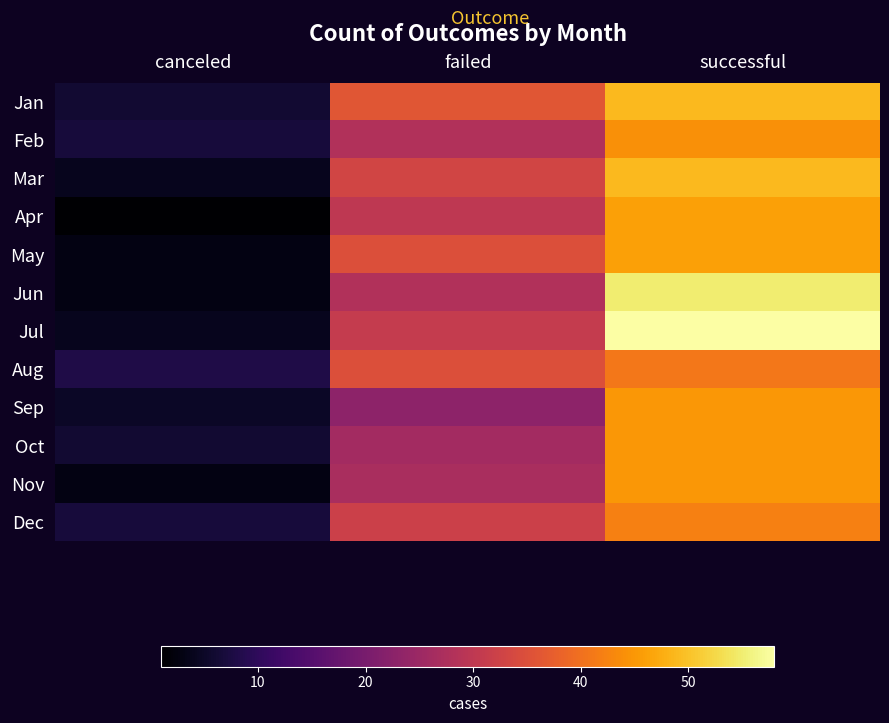

What is the spread (max minus min) of values at successful?

17